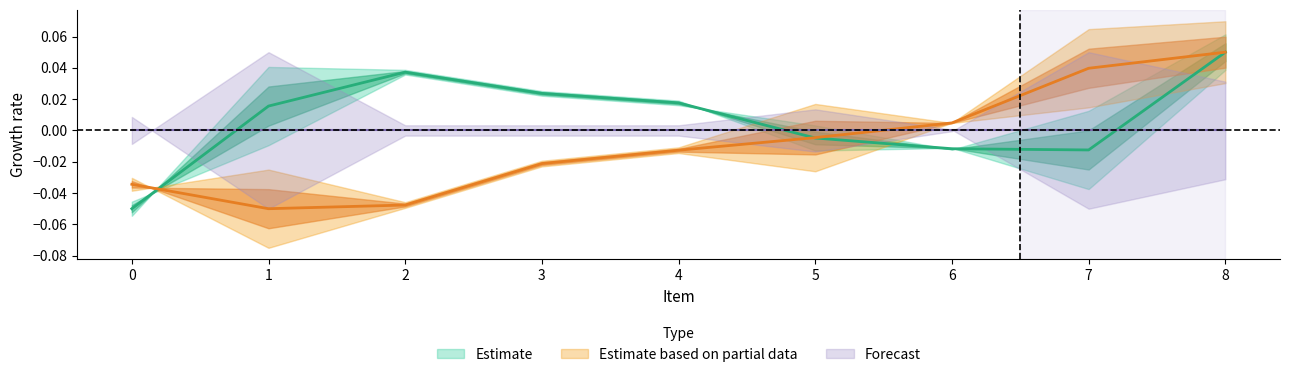

Is this an area chart (filled region under the line)?

No